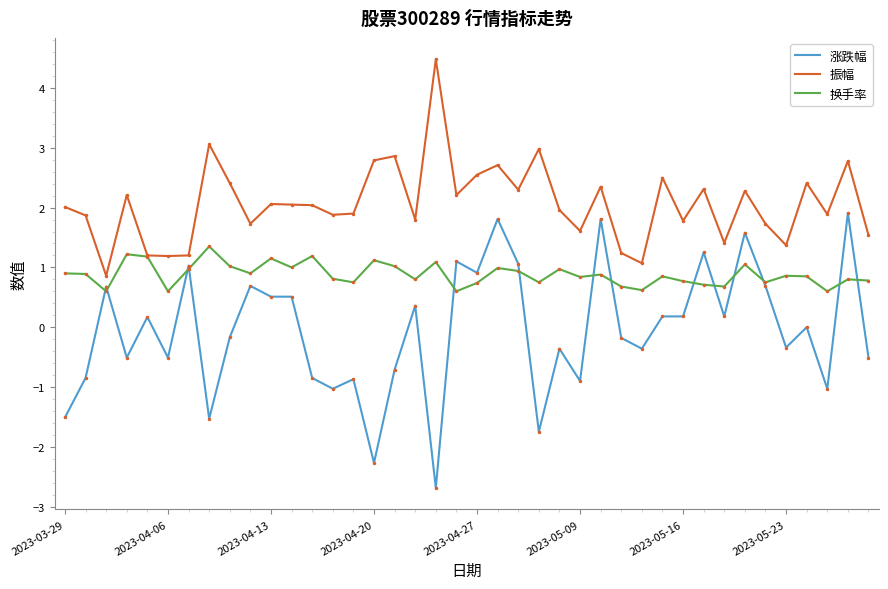

Count the number of categories in the chart.

40